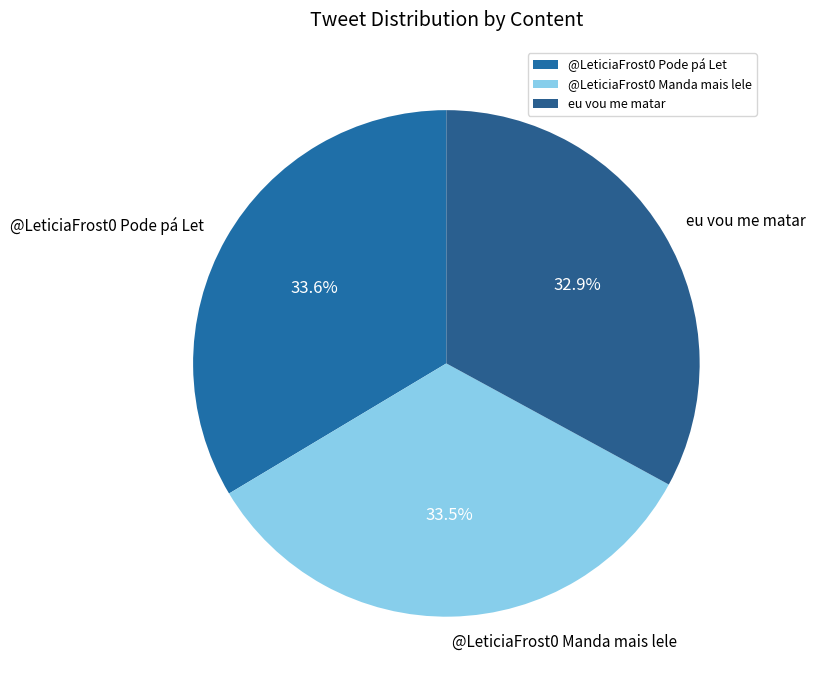

Does any single category account for the majority?

No